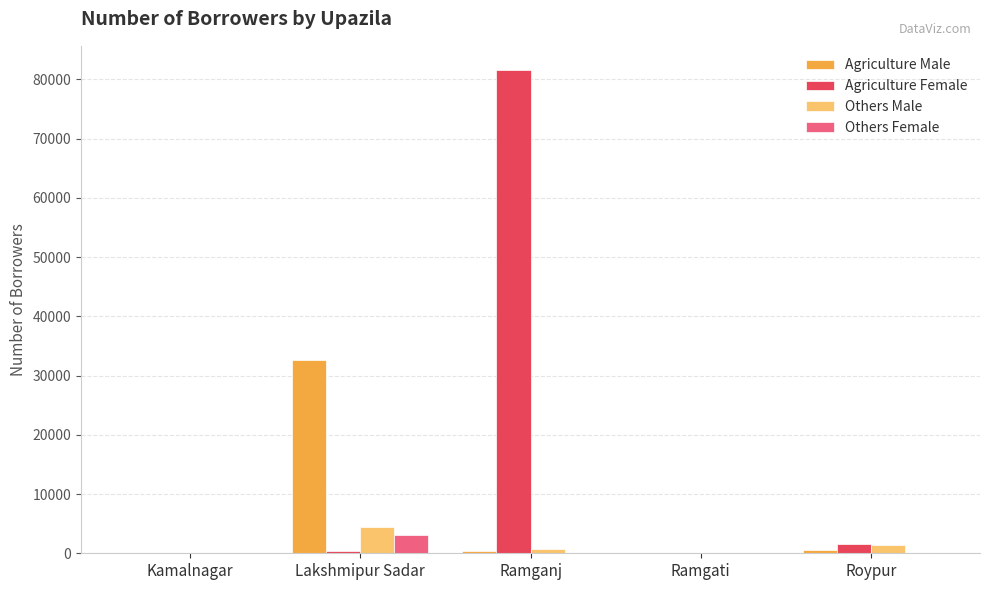

Which series changed the most between Ramganj and Ramgati?

Agriculture Female